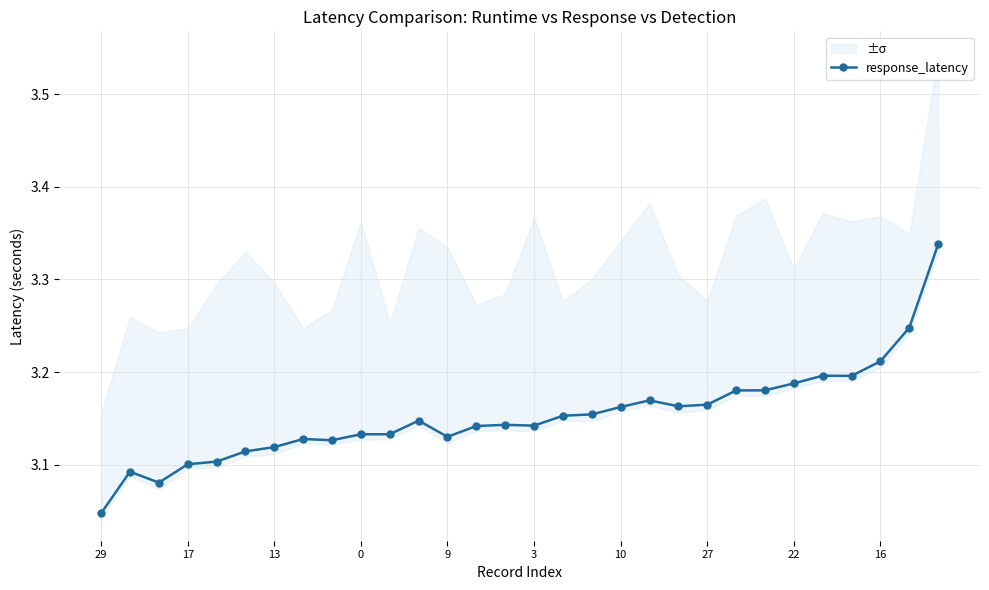

What is the average value?

3.2